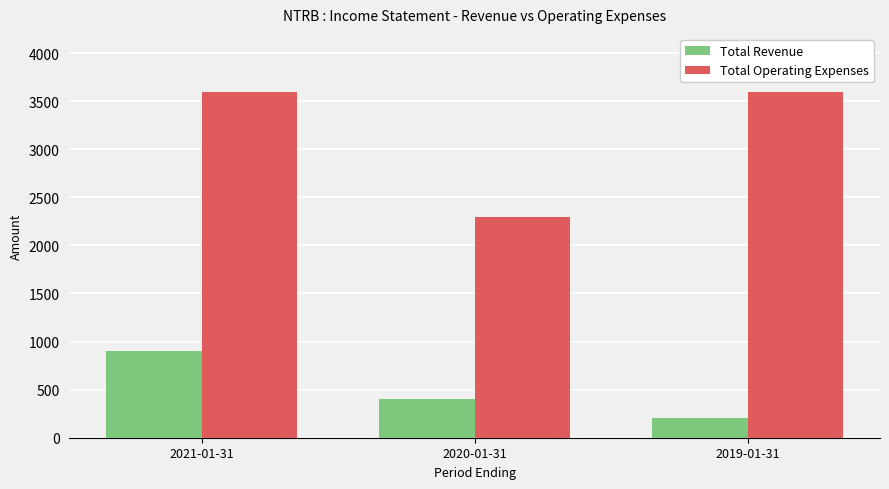

What is the sum of all Total Operating Expenses values?

9500